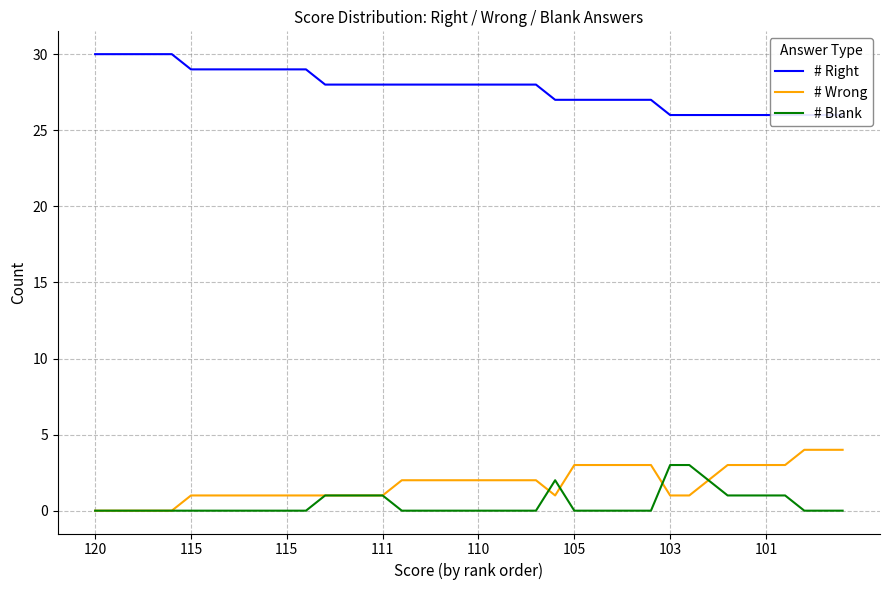

How many values in # Wrong are above zero?

35